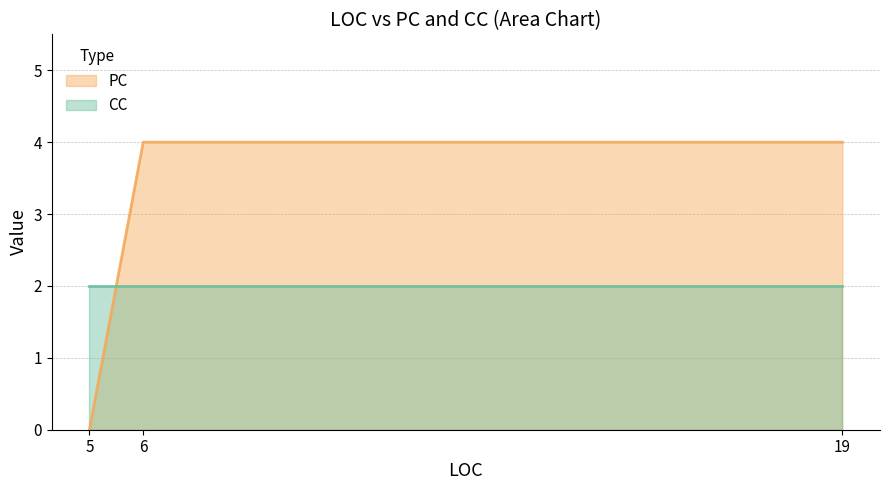

Which label corresponds to the smallest value in the chart?

5